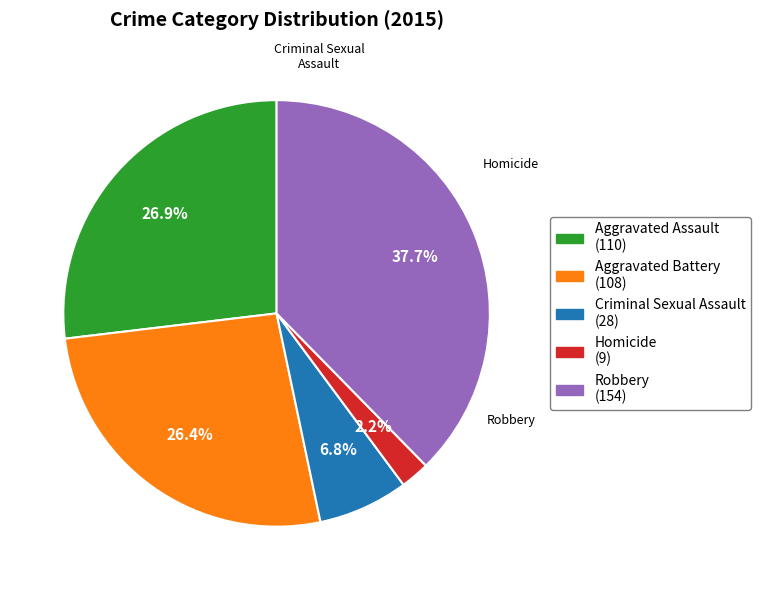

Is there any slice that represents more than half of the pie?

No